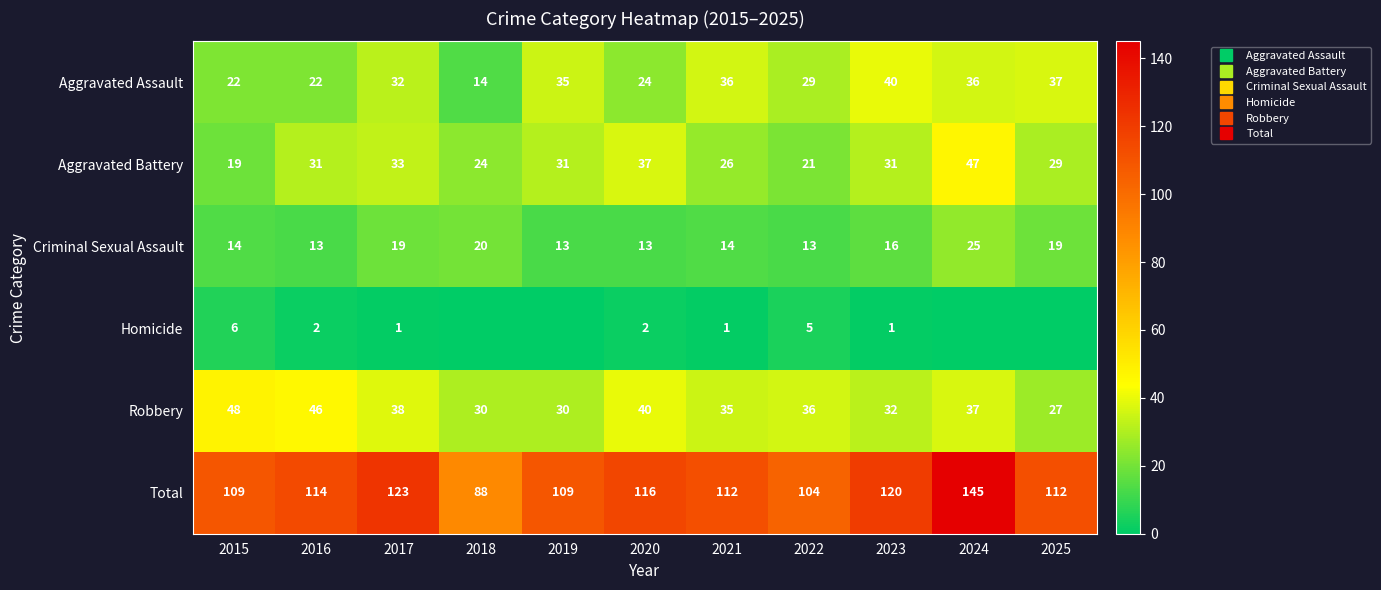

Rank the categories by Homicide value from lowest to highest.

2018, 2019, 2024, 2025, 2017, 2021, 2023, 2016, 2020, 2022, 2015